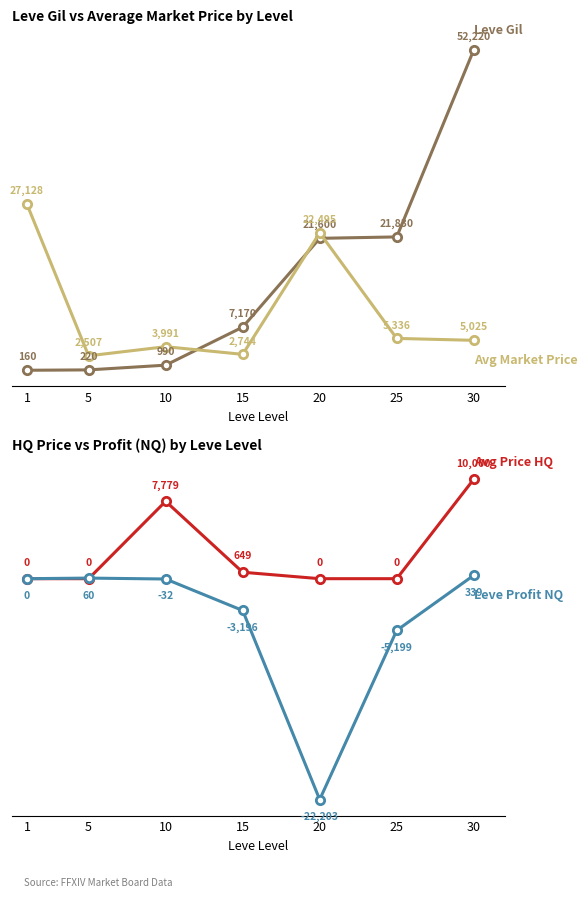

List the series in order of their peak value, highest first.

Leve Gil, Avg Market Price, Avg Price HQ, Leve Profit NQ